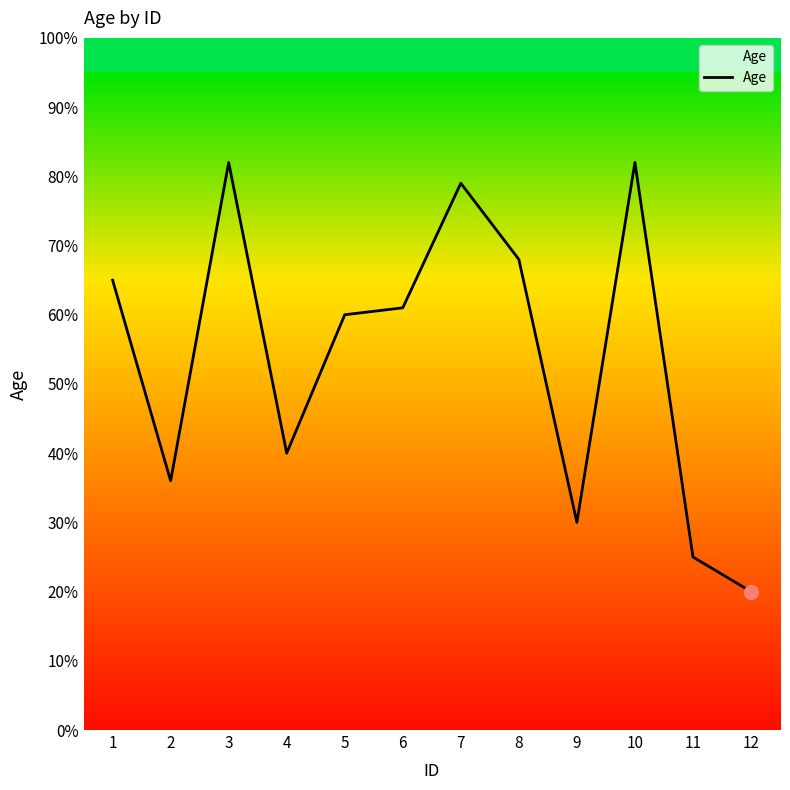

What is the change in value from 1 to 8?

+3